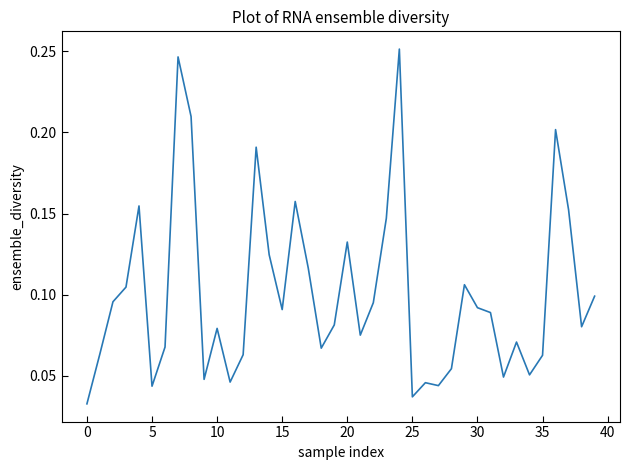

What is the value of the 9th point from the left?

0.2